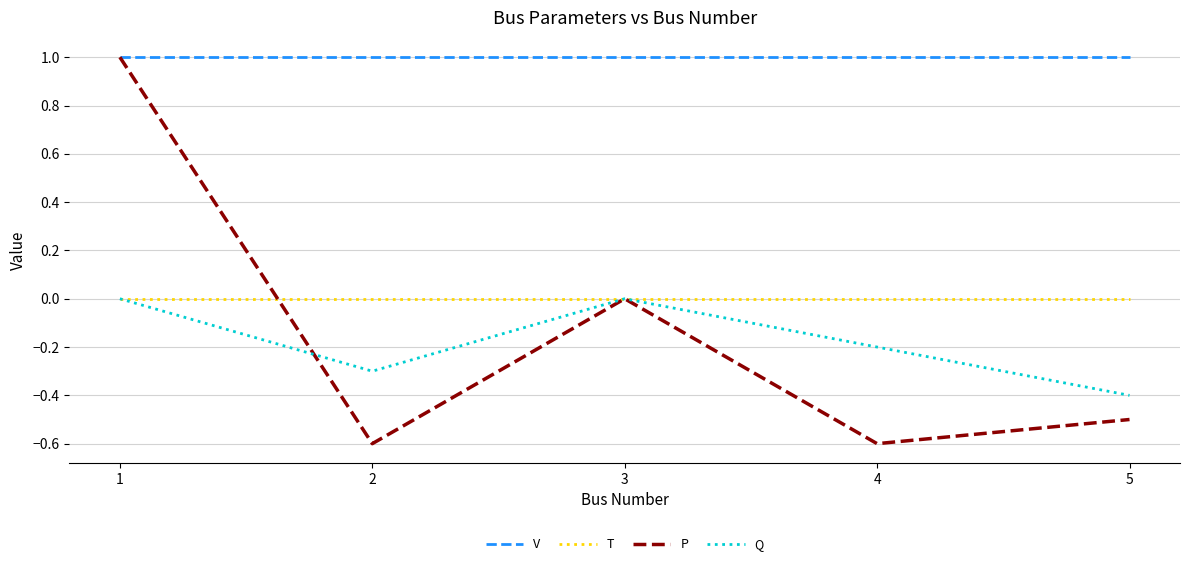

True or false: P has a value of 1.6 at 1.

False